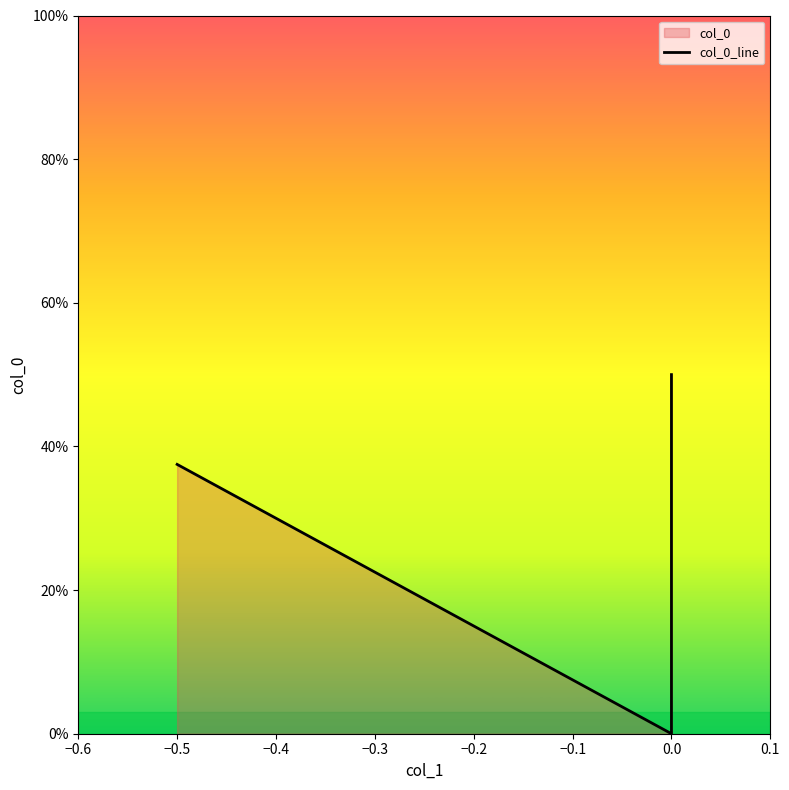

What is the value of the 3rd point from the left?

0.5